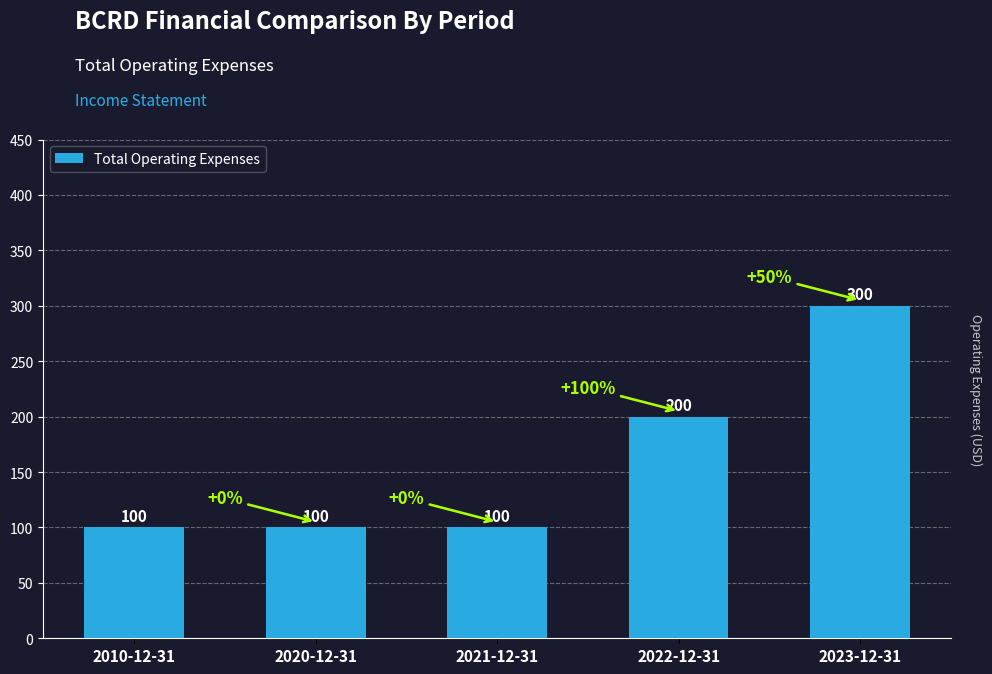

Which label corresponds to the largest value in the chart?

2023-12-31